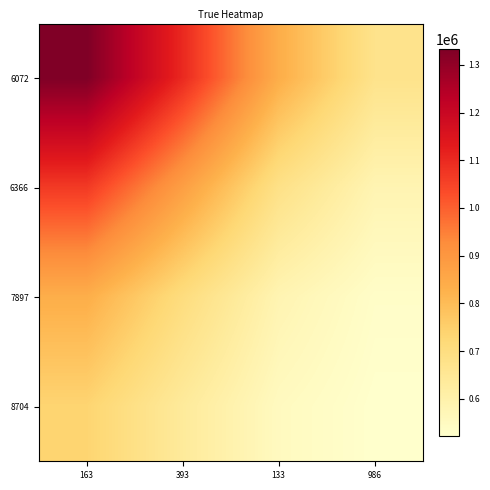

How many categories are shown in the chart?

4